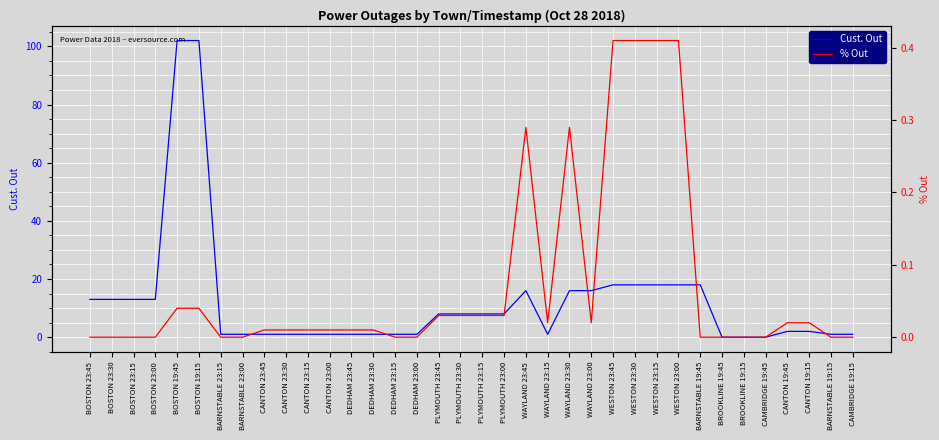

Where is the first local maximum for Cust. Out?

WAYLAND 23:45